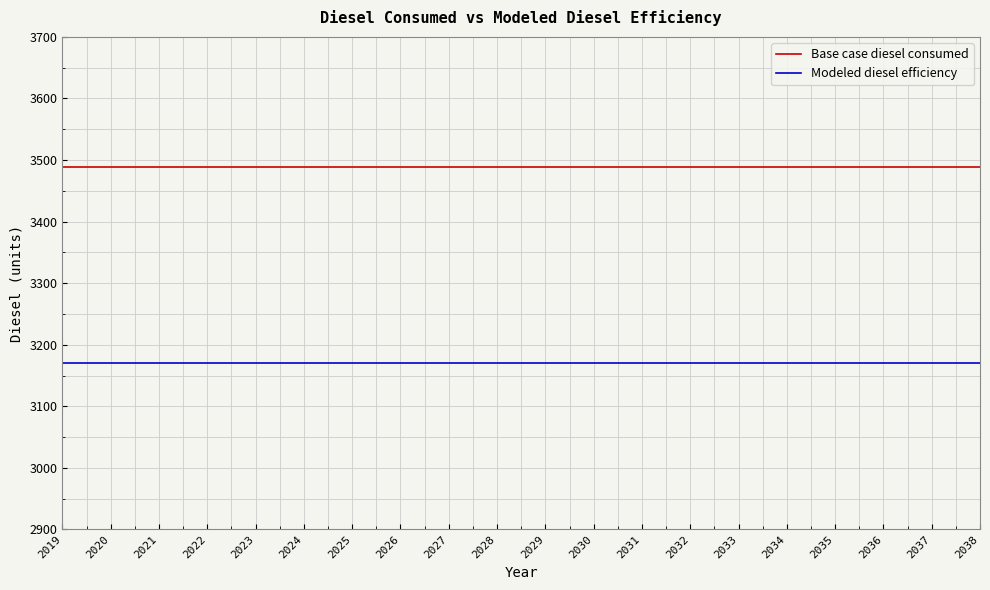

What is the spread (max minus min) of values at 2028?

317.1